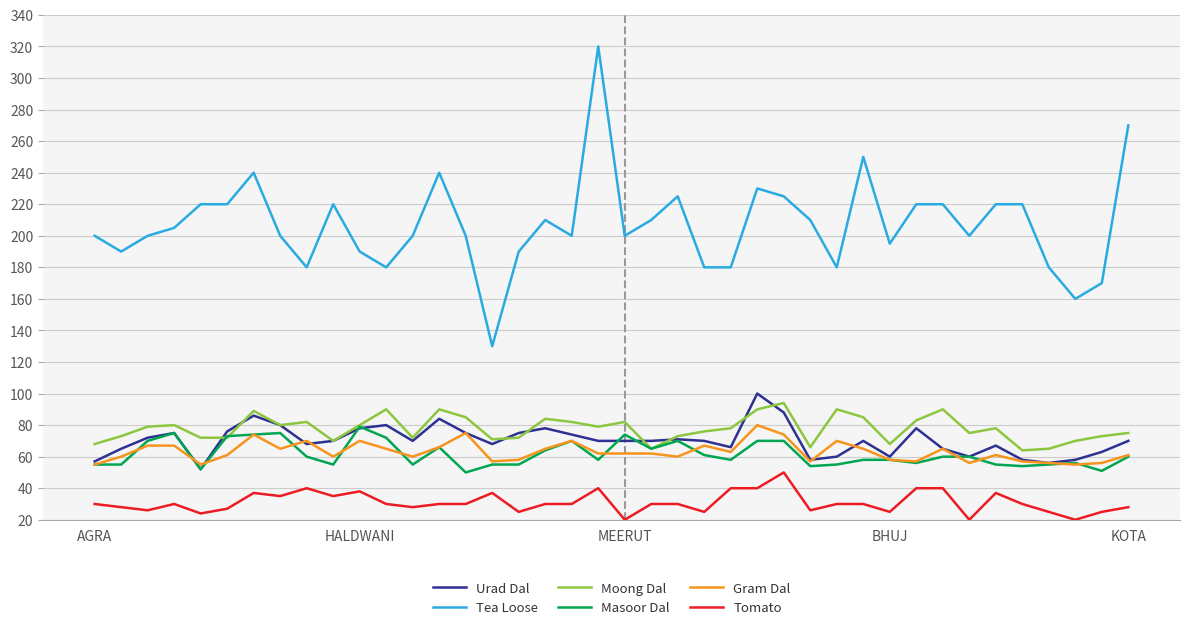

Which series has the widest spread of values?

Tea Loose